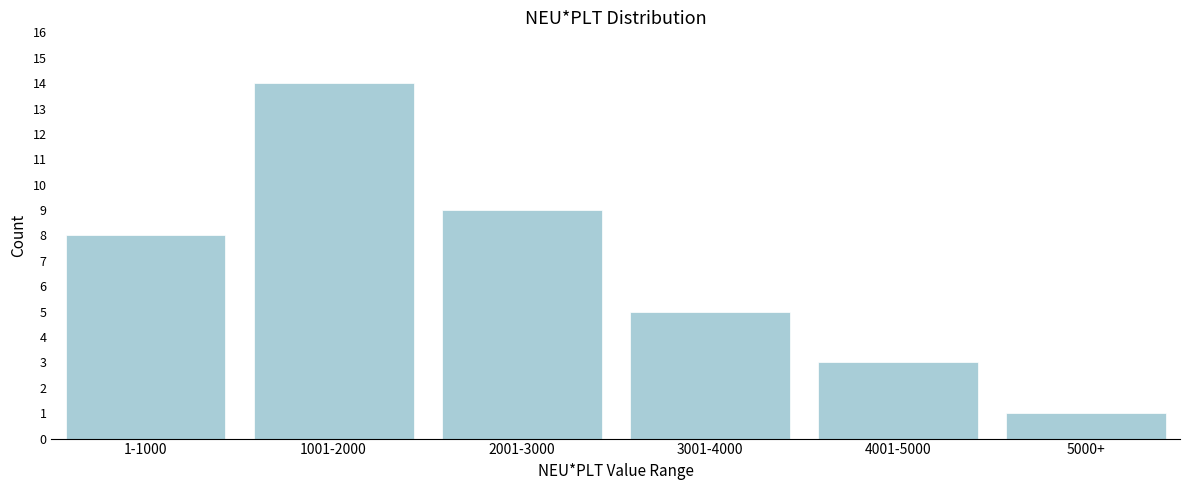

Reading right to left, list all the values displayed in this chart.

1	3	5	9	14	8